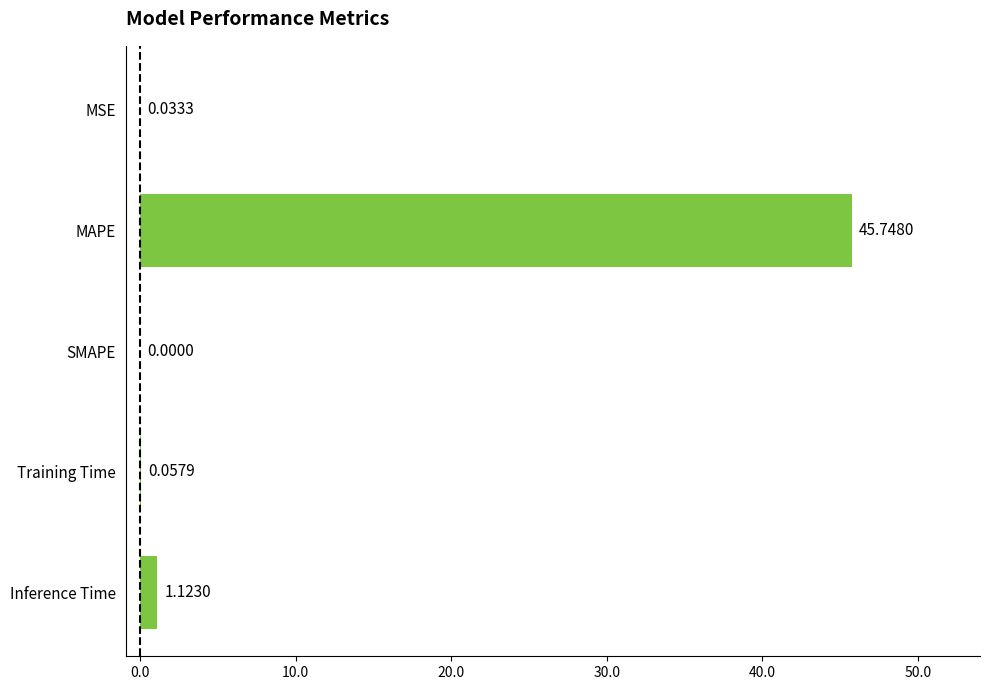

What is the change in value from SMAPE to Inference Time?

+1.1